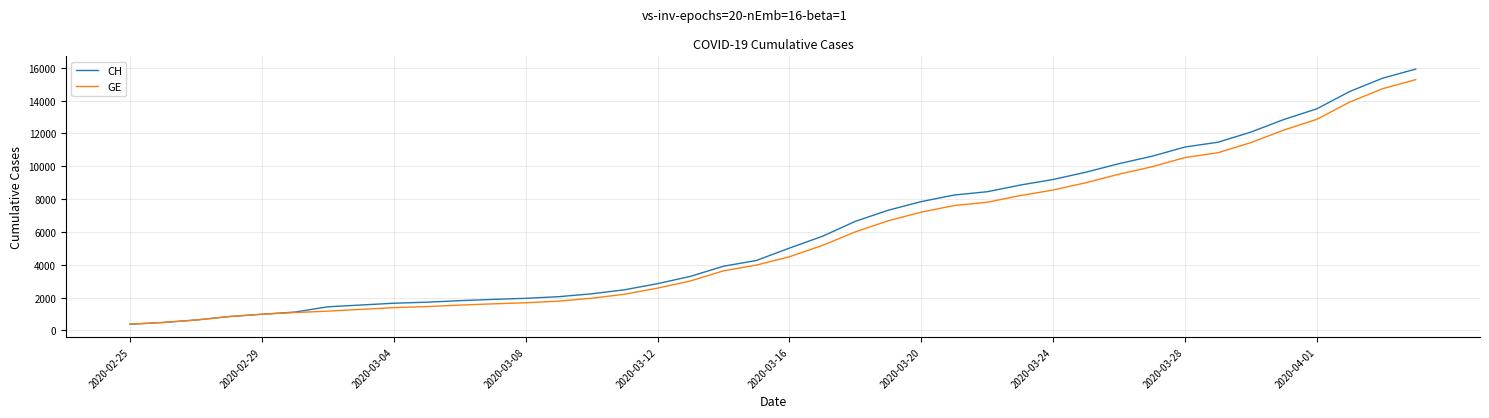

Which series has the widest spread of values?

CH